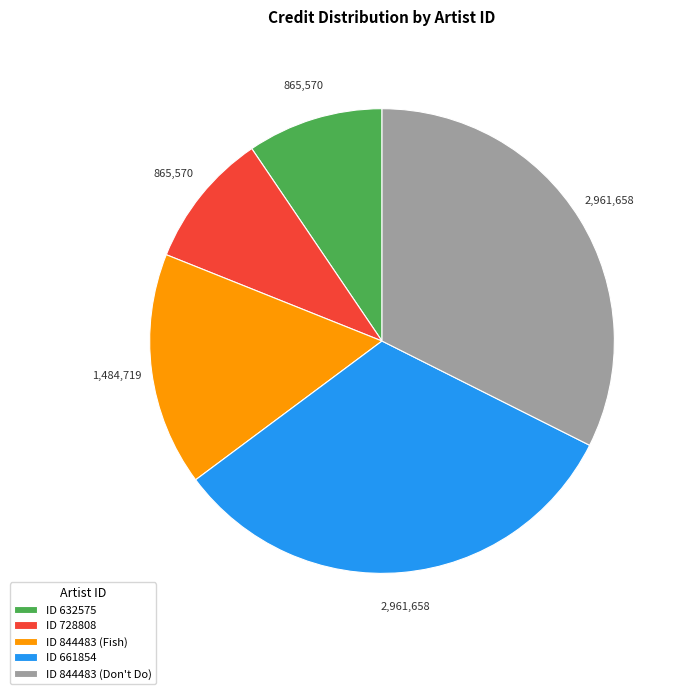

Is it true that ID 844483 (Fish) is 16% of the pie?

True